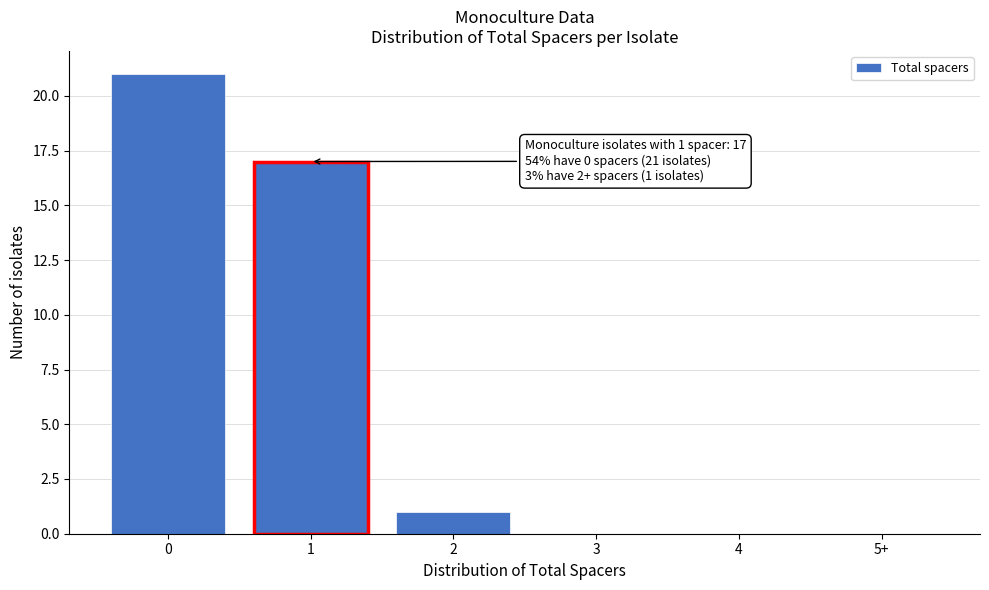

Reading right to left, list all the values displayed in this chart.

5+=0	4=0	3=0	2=1	1=17	0=21